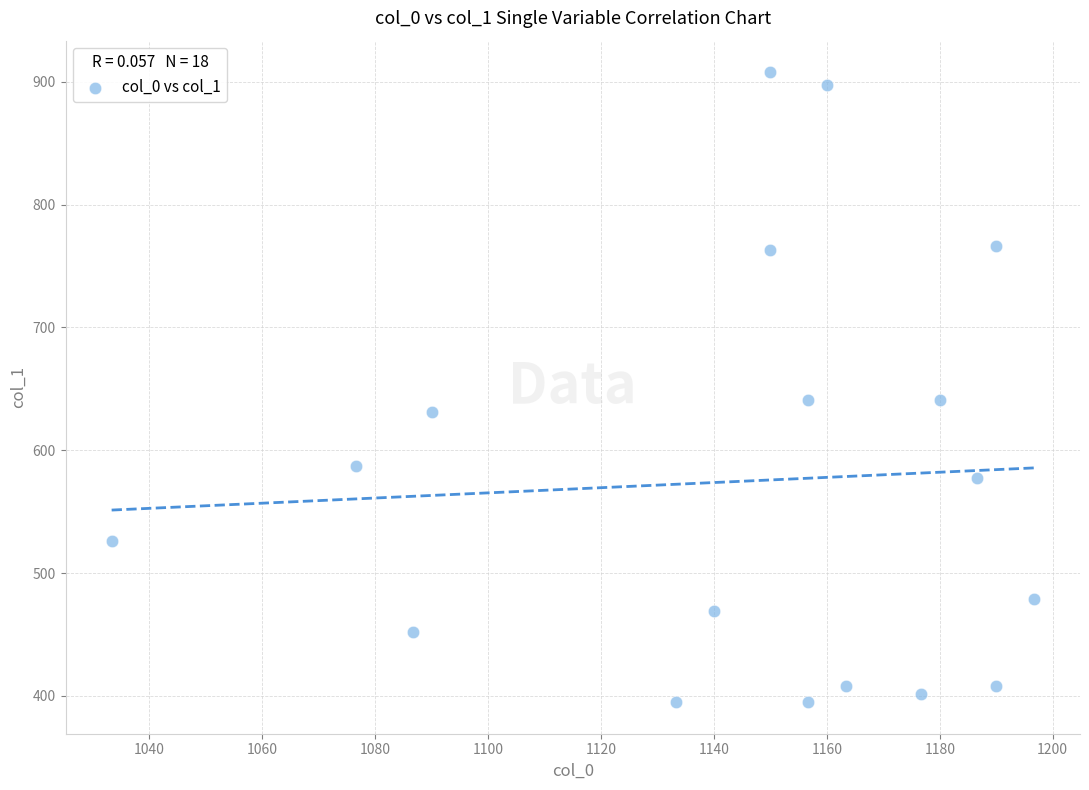

What is the range of Y values (max minus min)?

513.0